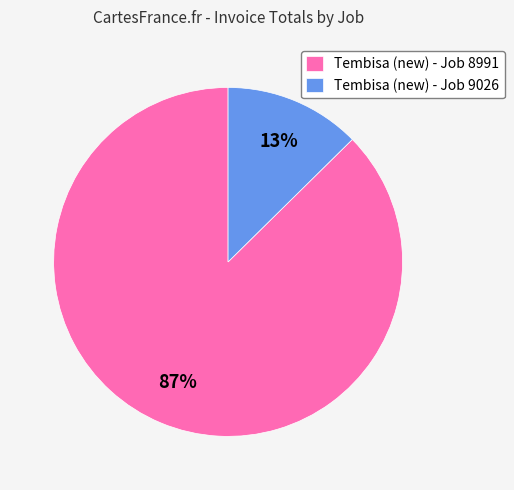

Which slice represents more than half of the pie?

Tembisa (new) - Job 8991